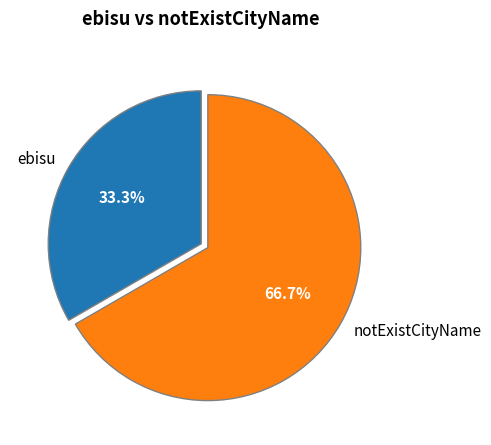

To the nearest percent, what is the combined percentage of ebisu and notExistCityName?

100%